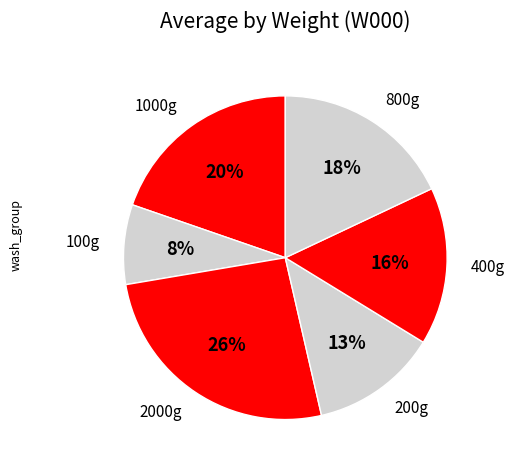

To the nearest percent, what percentage of the pie is 2000g?

26%